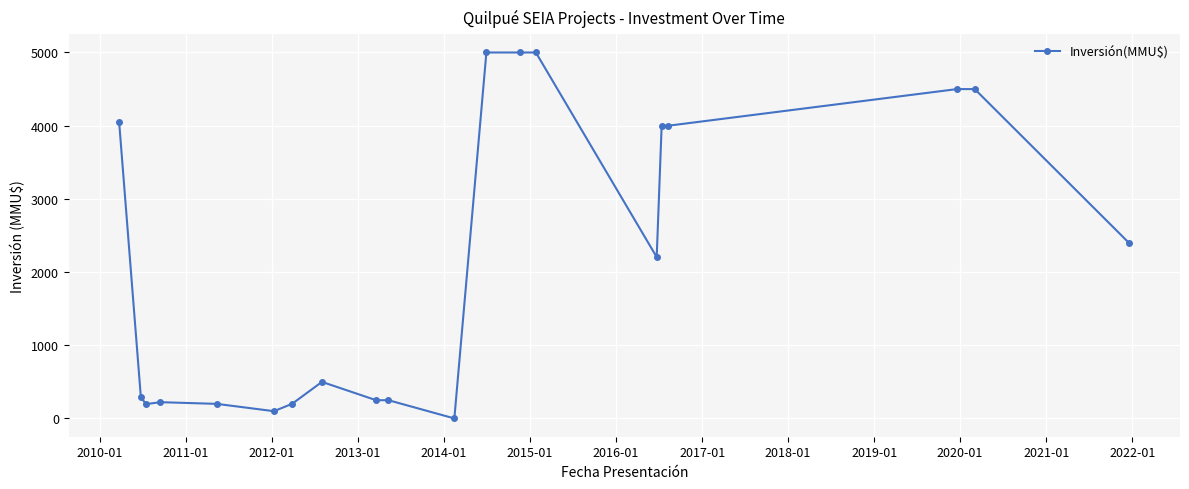

What is the maximum value shown in the chart?

5000